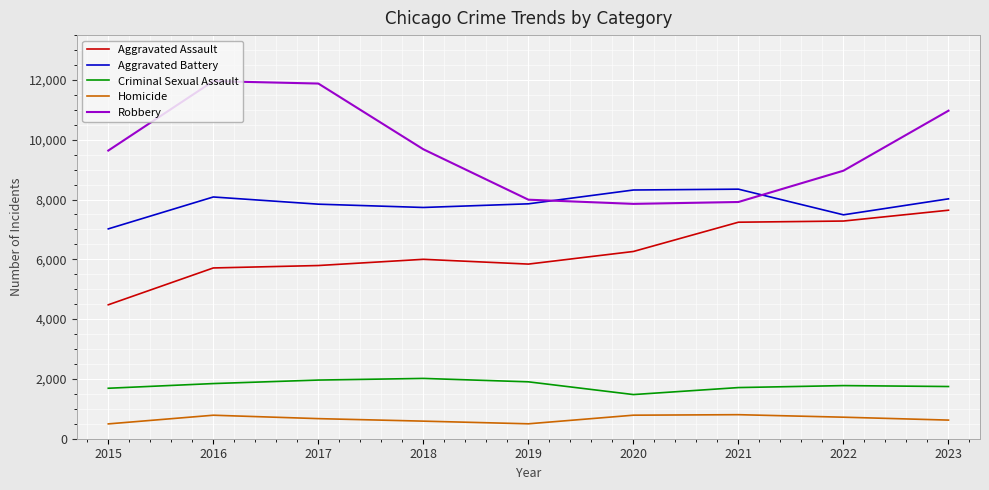

The Criminal Sexual Assault series shows 1845 at 2016. True or false?

True